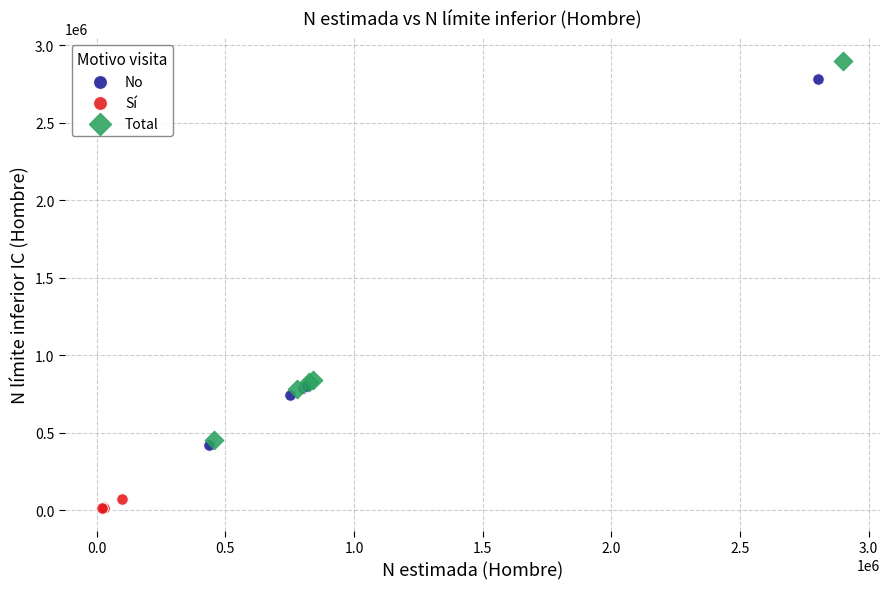

What are all the series names shown in the legend?

No, Sí, Total